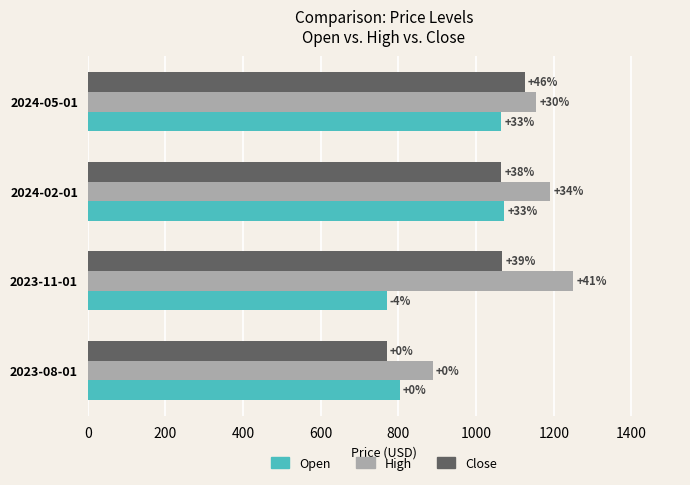

What is the value of the High bar at the 1st from the left?

888.8